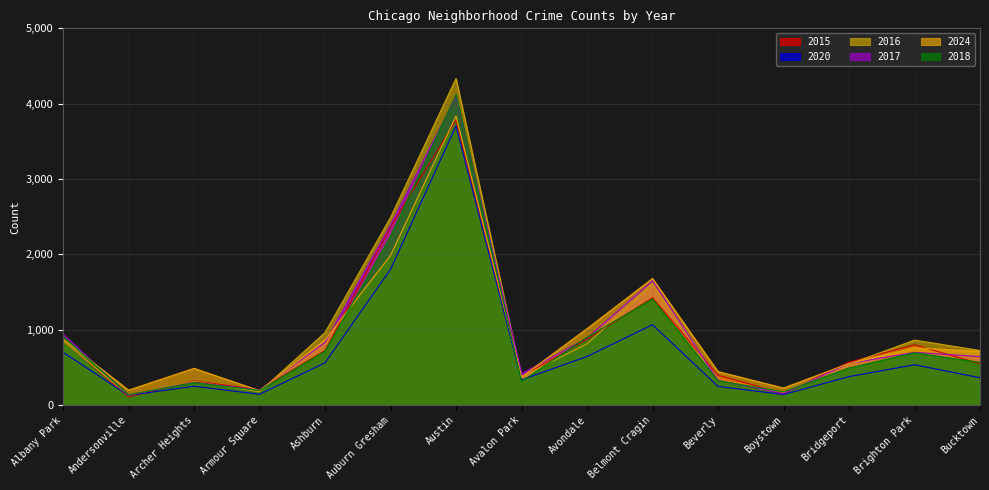

At which label is 2016 closest to 2231?

Auburn Gresham